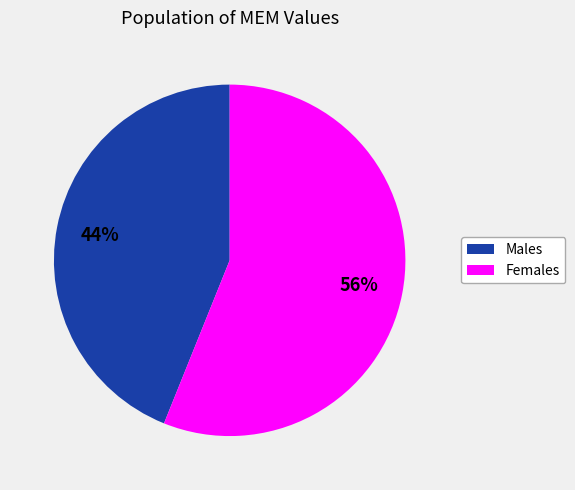

To the nearest percent, what is the average slice percentage?

50%